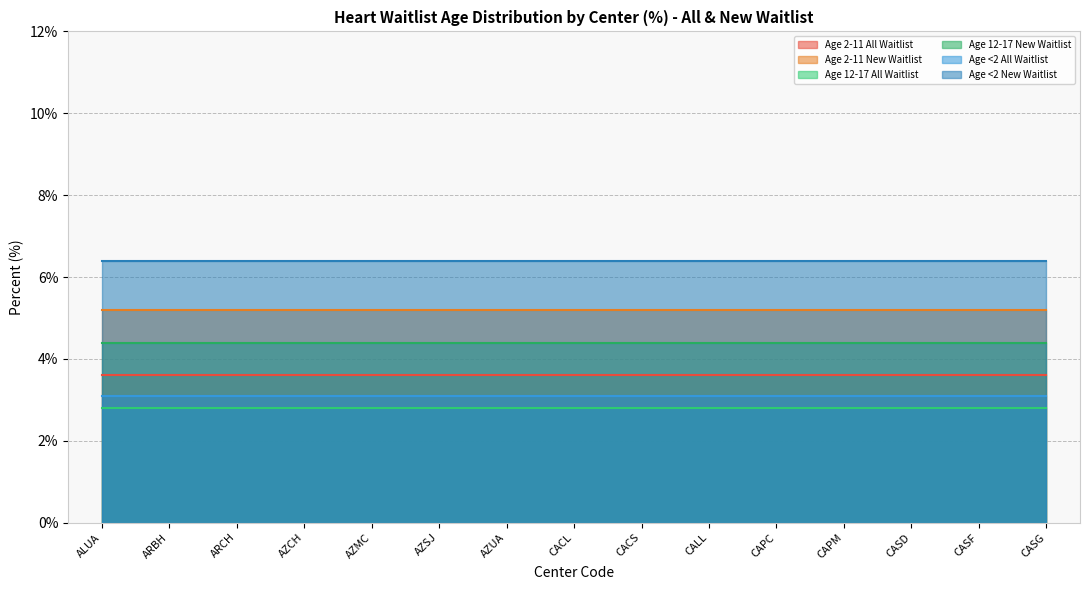

List the labels in order of Age <2 New Waitlist value, largest first.

ALUA, ARBH, ARCH, AZCH, AZMC, AZSJ, AZUA, CACL, CACS, CALL, CAPC, CAPM, CASD, CASF, CASG